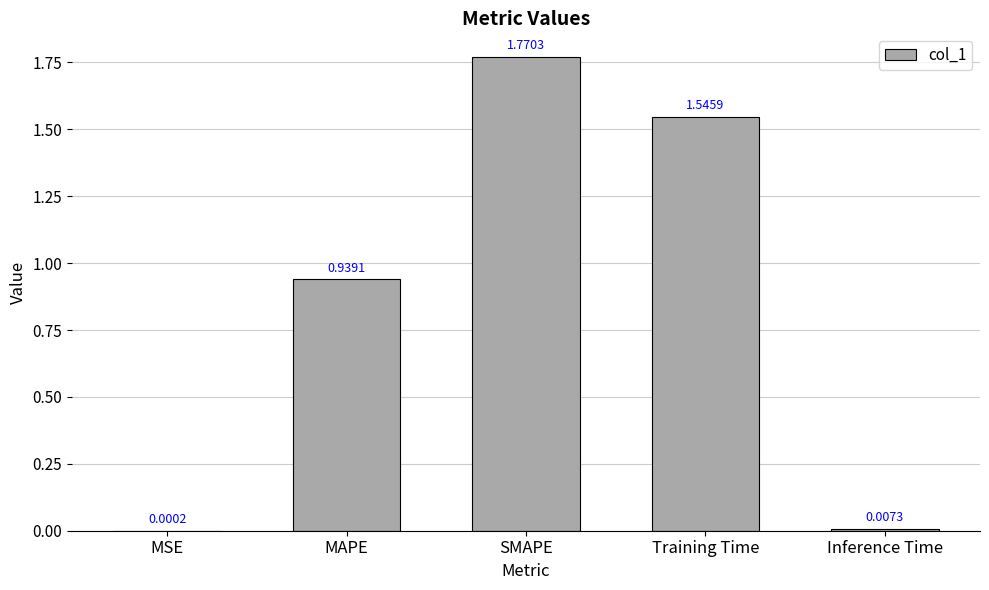

At which category does the chart reach its peak across all series?

SMAPE